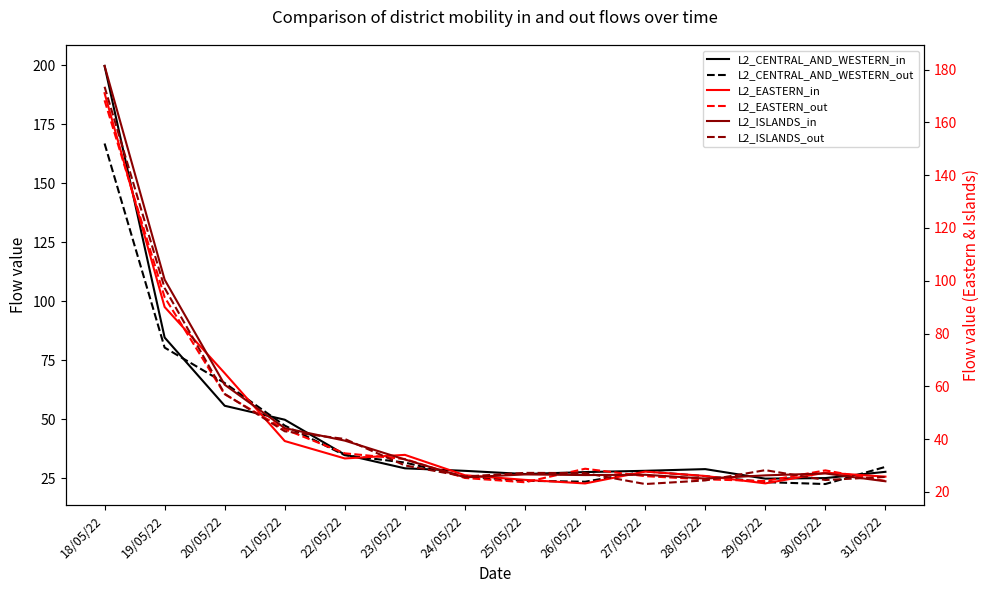

Is the value of L2_CENTRAL_AND_WESTERN_out at 26/05/22 greater than the value of L2_EASTERN_out at 21/05/22?

No